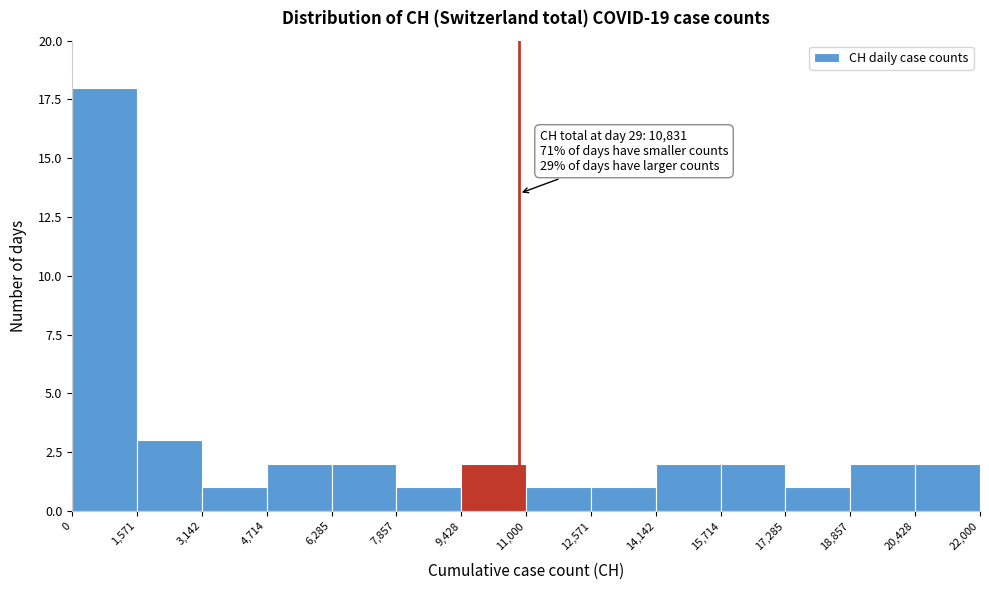

Over which range of the x-axis is the bar tallest?

0 to 1,571